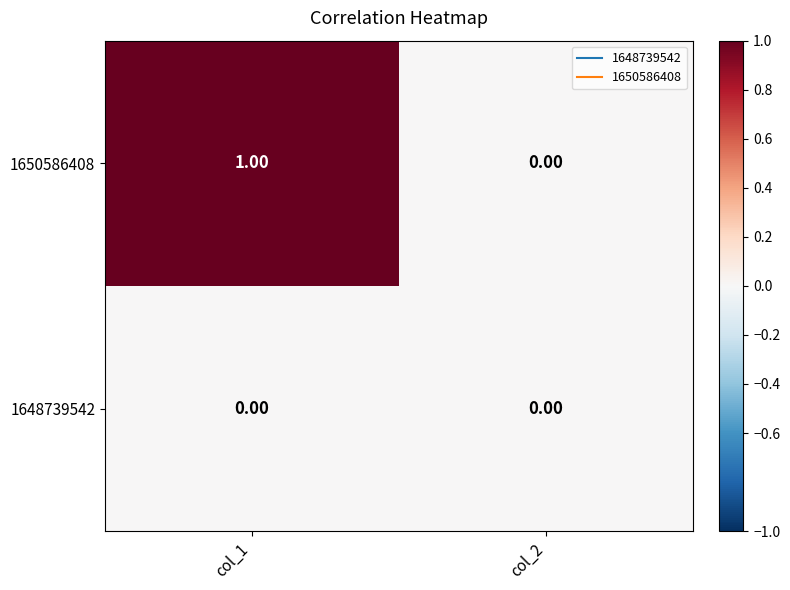

At which category is the sum across all series the highest?

col_1